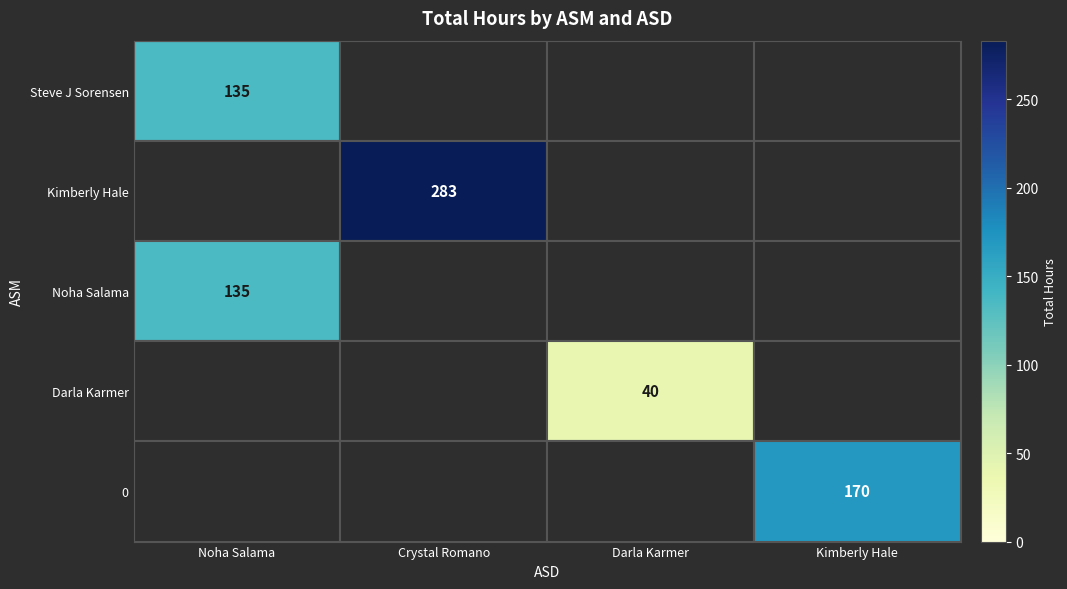

Is it true that 0 equals 170 at Kimberly Hale?

True